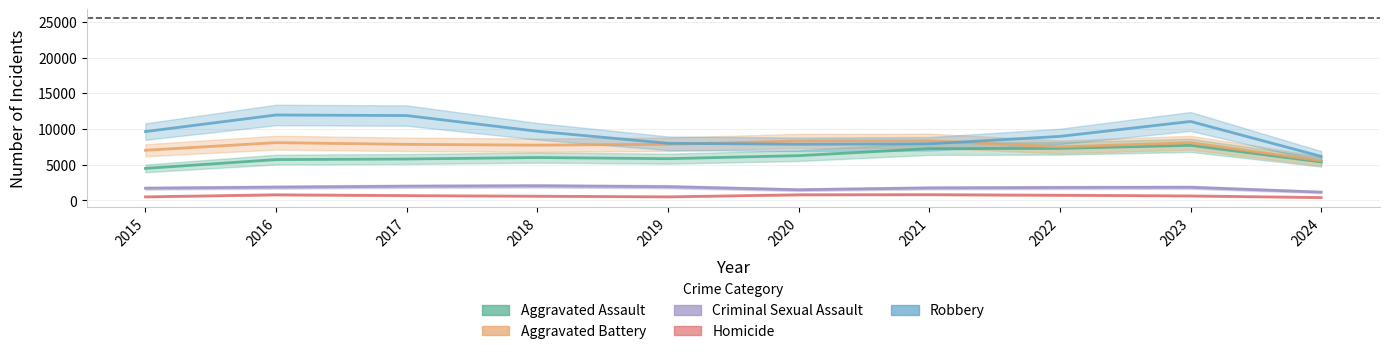

Which category has the lowest value across all series?

2024